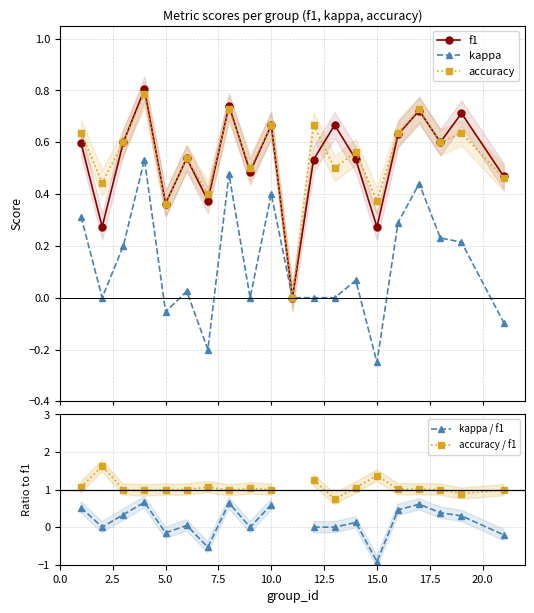

In accuracy, how many points are lower than both neighbors (excluding endpoints)?

8